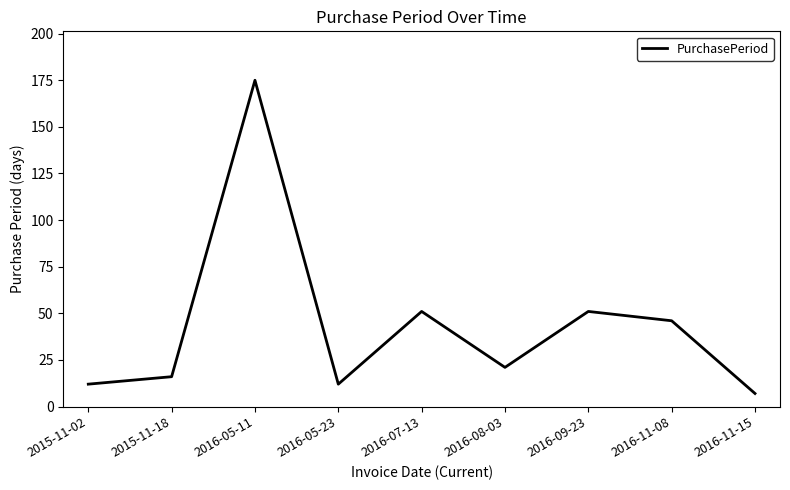

The value at 2016-11-08 is 46. True or false?

True